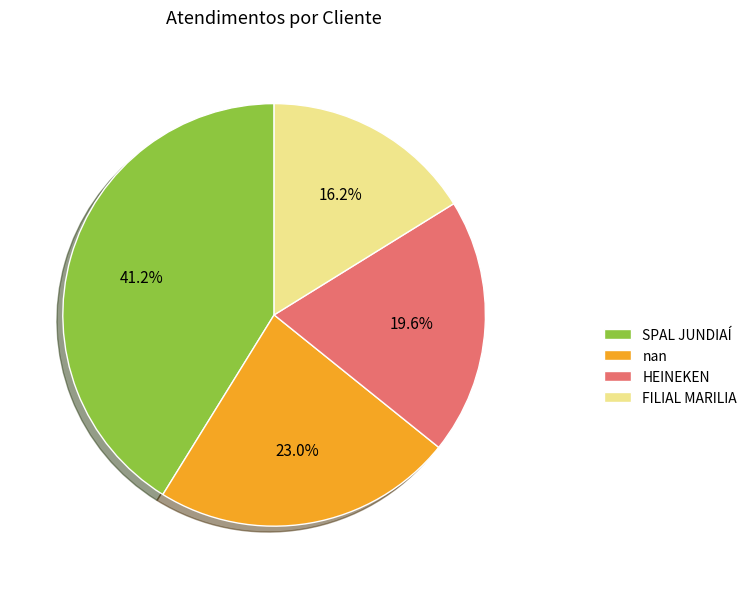

What is the ratio of the value at FILIAL MARILIA to the value at HEINEKEN?

0.8